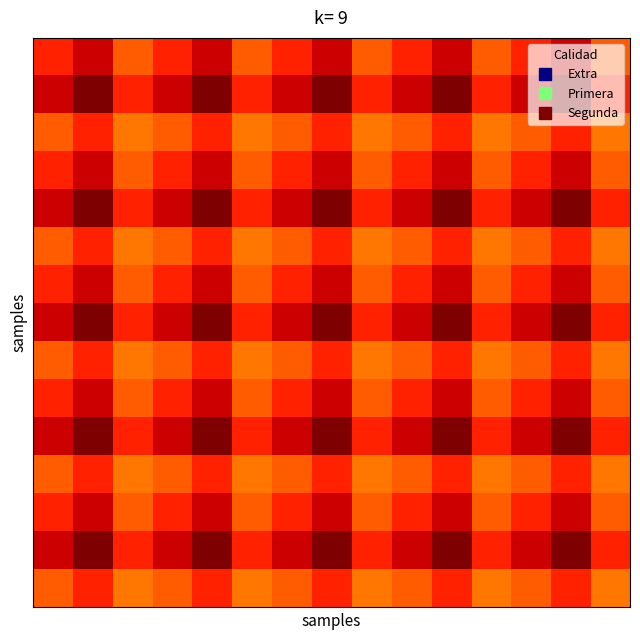

At how many categories does at least one series exceed 0?

15